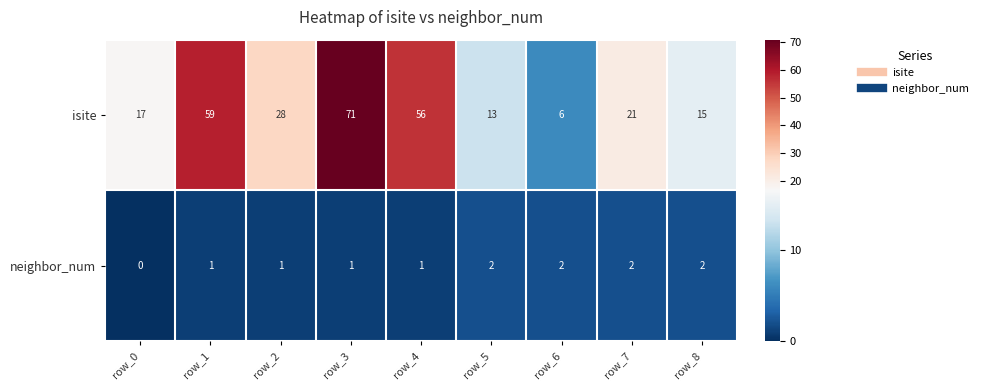

What is the maximum value shown in the chart?

71